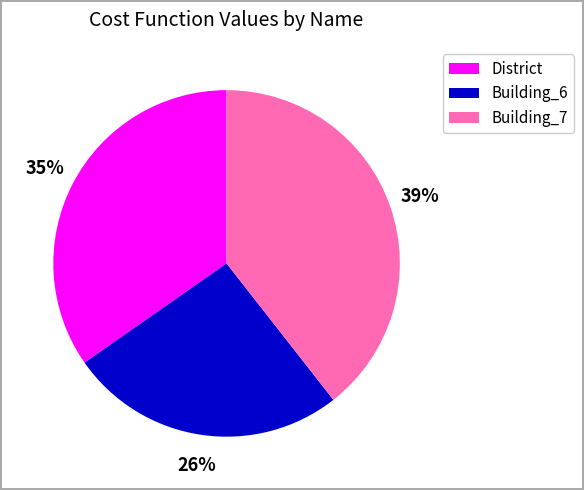

To the nearest percent, what is the average slice percentage?

33%